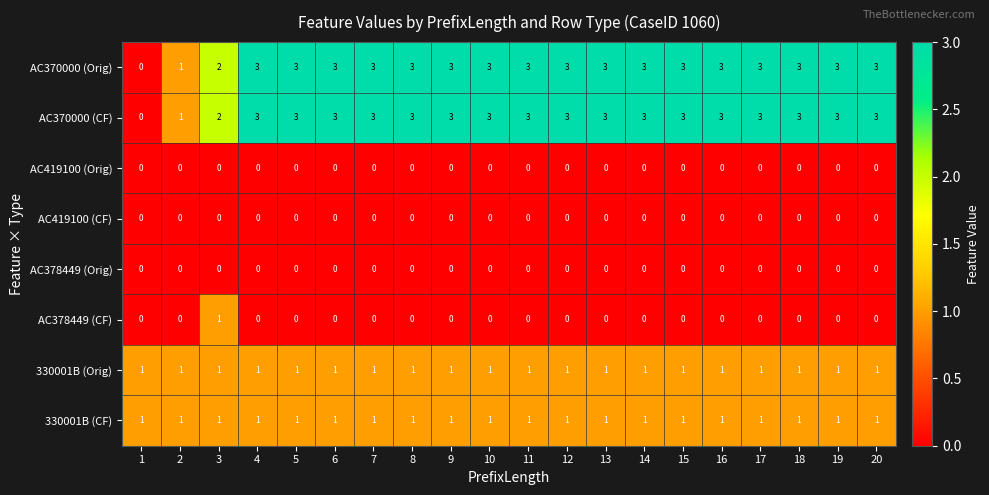

Count the AC370000 (Orig) values in the range 3 to 4.

17